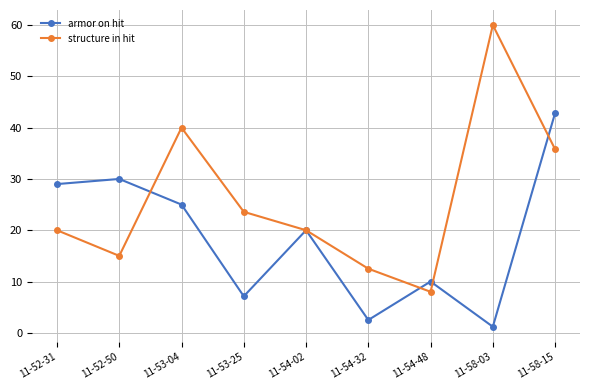

Where does the armor on hit series first go above 20?

11-52-31